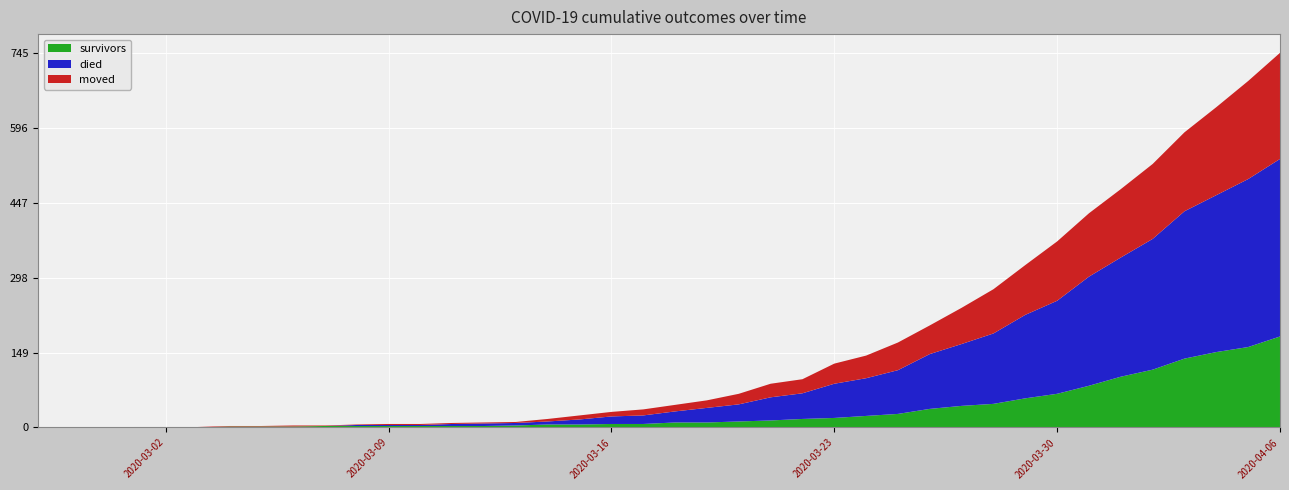

Reading left to right, list all the values displayed in this chart.

survivors: 0	0	0	0	0	0	2	2	2	3	3	3	3	3	3	4	6	6	7	7	10	10	12	14	17	19	23	27	37	43	47	58	67	83	101	115	137	150	160	181
died: 0	0	0	0	0	0	0	0	0	0	2	2	2	4	5	5	6	10	15	17	22	29	34	46	51	68	75	87	109	123	140	166	185	217	237	260	293	312	334	353
moved: 0	0	0	1	1	1	1	1	2	1	1	2	2	2	2	2	5	8	9	12	13	15	21	27	28	40	45	55	57	72	88	99	118	126	136	149	157	175	195	211